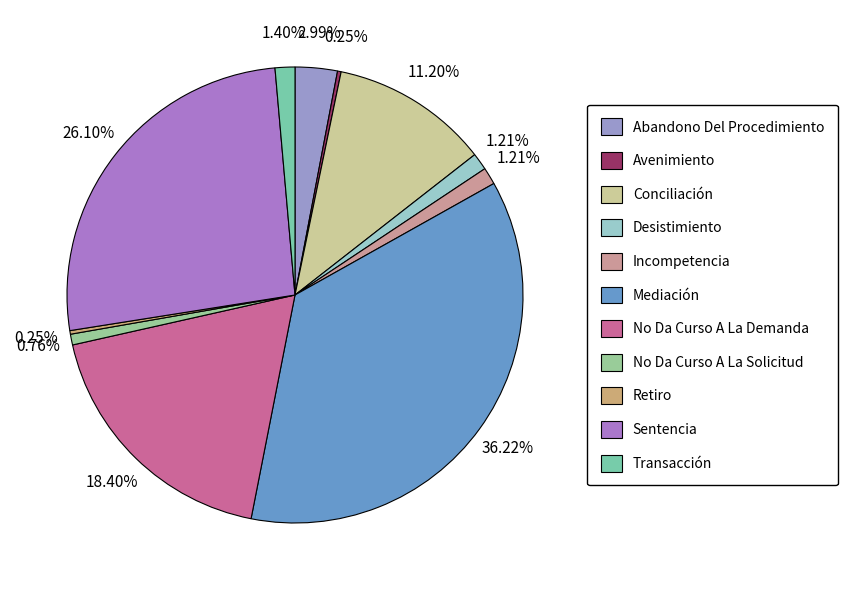

What is the smallest slice in the pie chart?

Avenimiento